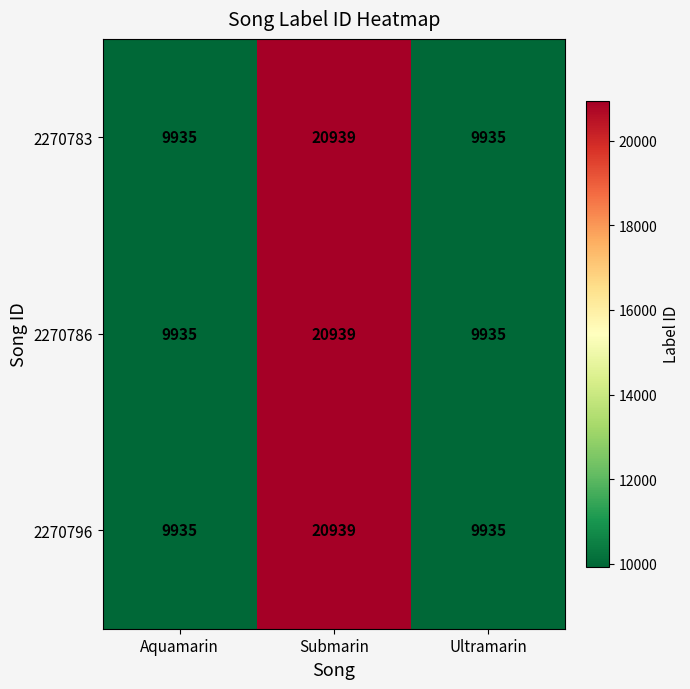

What is the total value across all series at Submarin?

62817